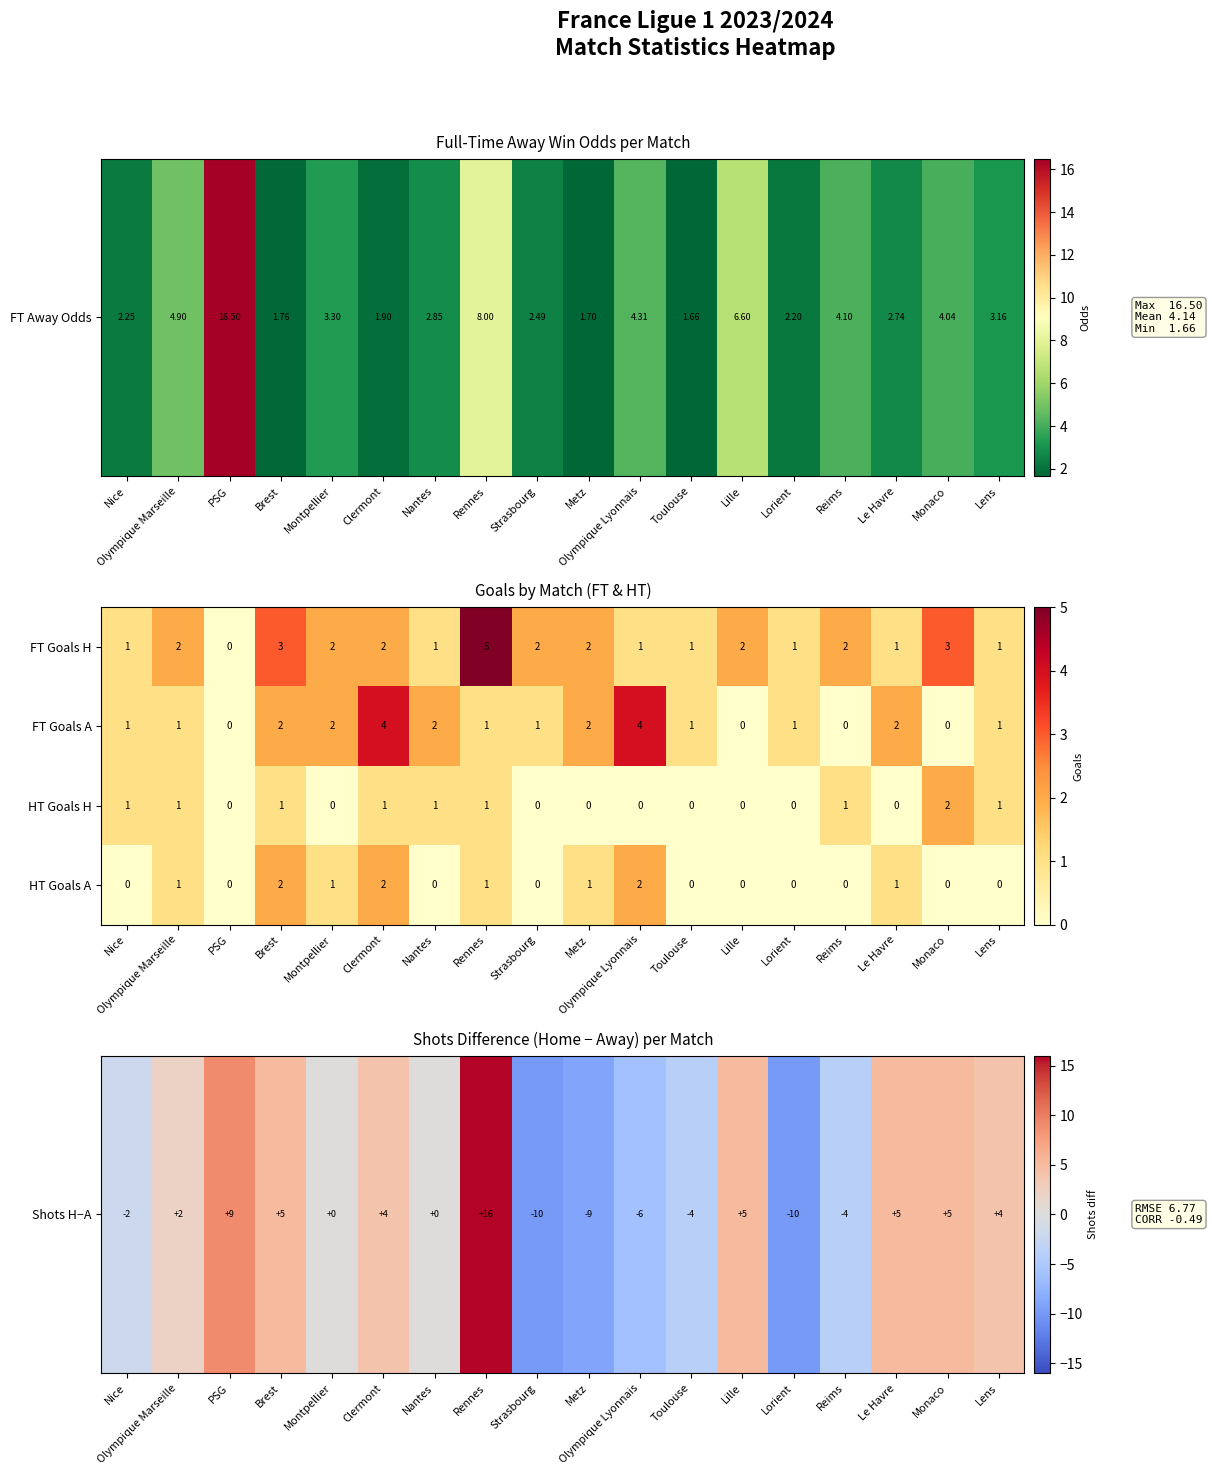

Which series has the widest spread of values?

FT Goals H